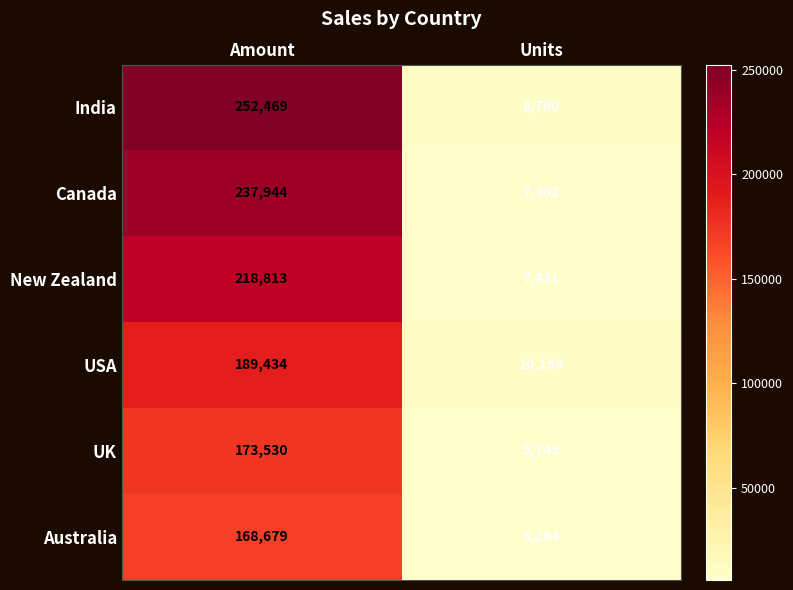

The value of USA at Units is 5078. True or false?

False